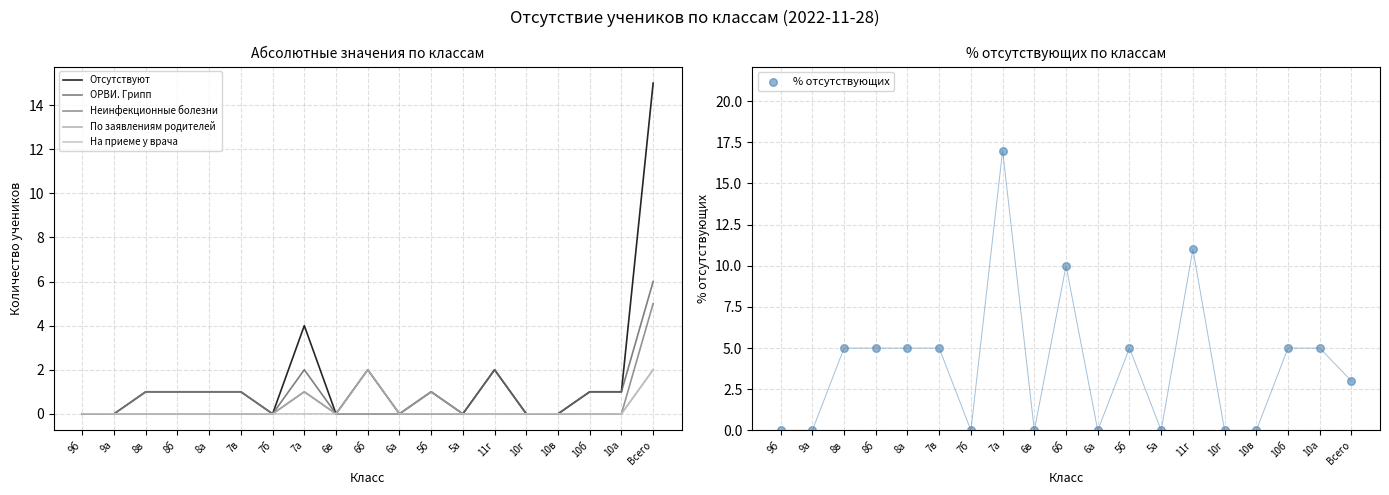

Which series contains the lowest Y value?

Отсутствуют